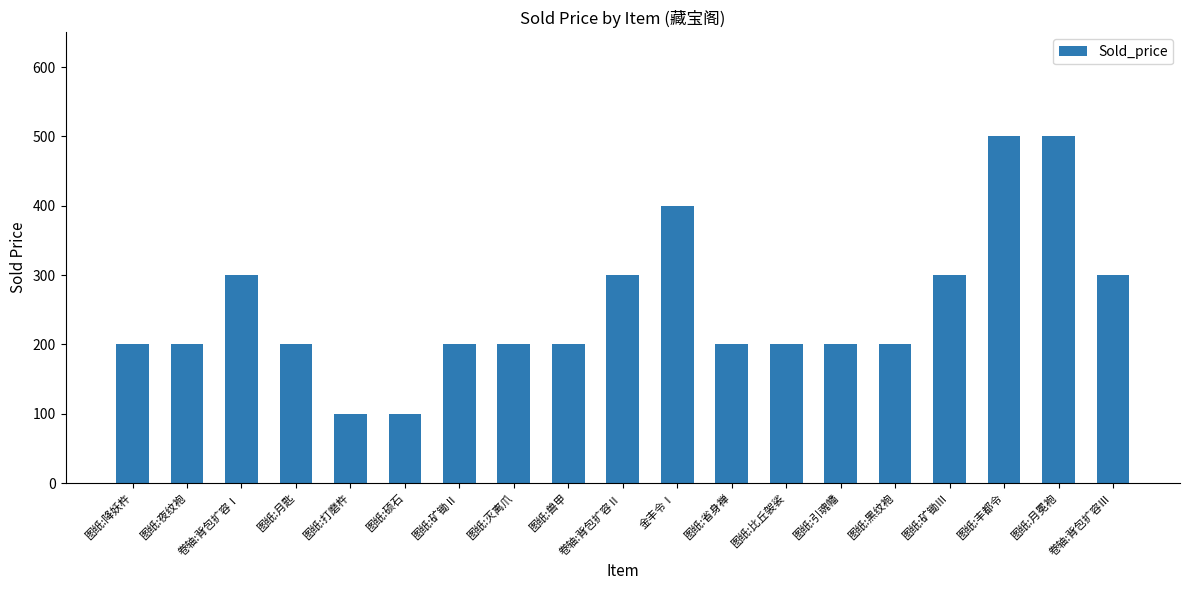

What is the label of the 7th bar from the right?

图纸:比丘袈裟